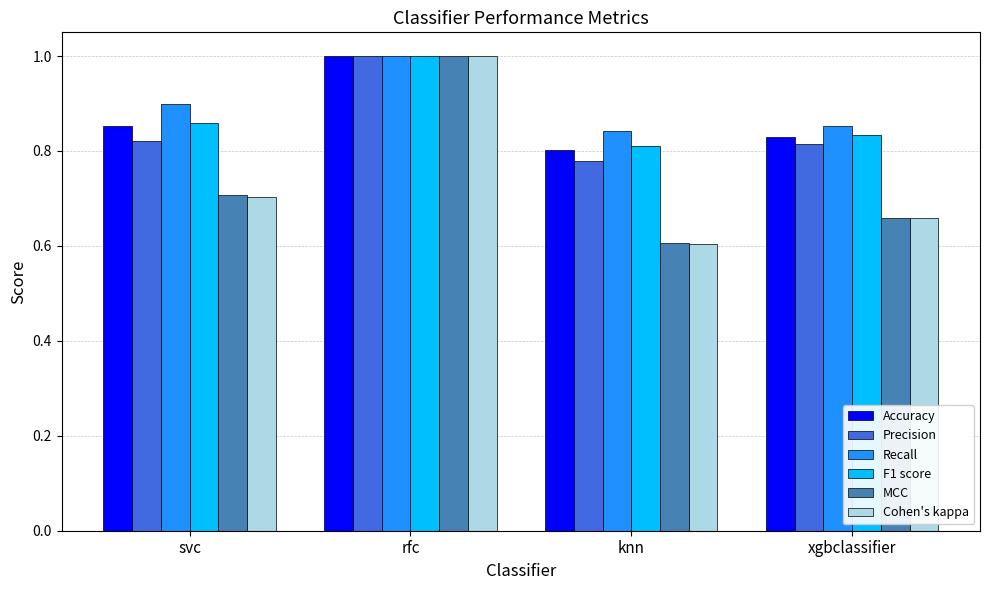

Is the value of Recall at knn greater than the value of Cohen's kappa at svc?

Yes